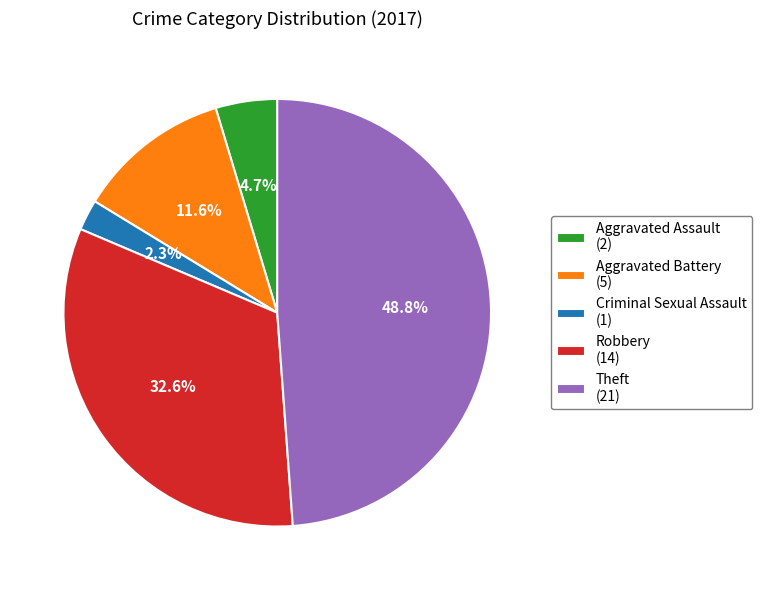

Between Aggravated Battery and Theft, which is larger?

Theft